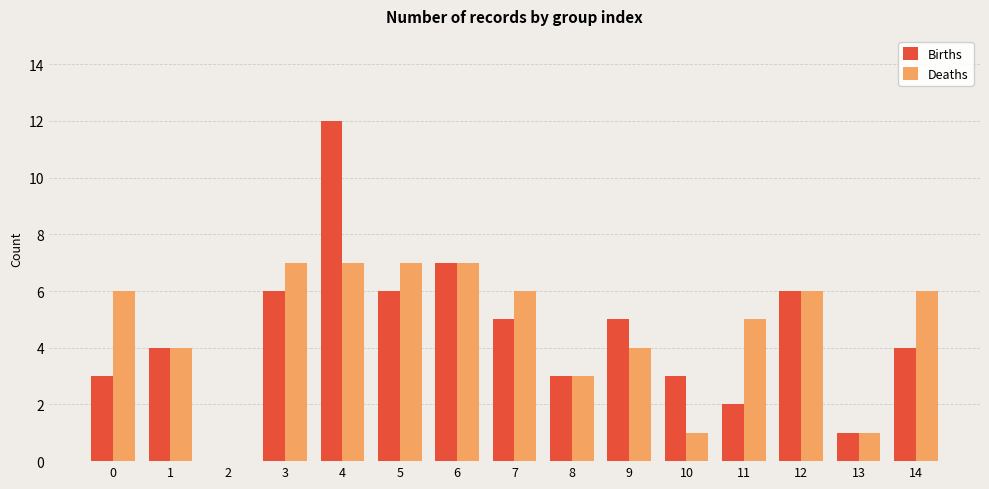

What is the greatest value displayed?

12